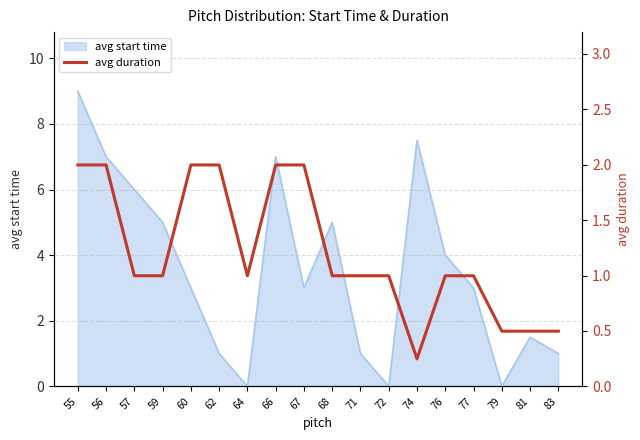

The chart shows a value of 1.0 at 68. True or false?

True